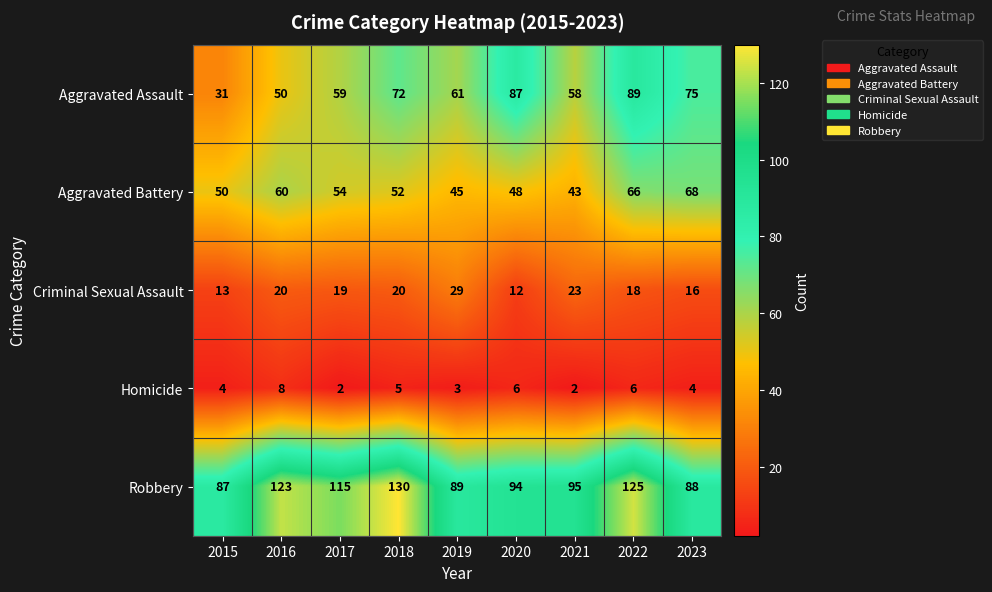

At which label does Aggravated Battery reach its peak?

2023